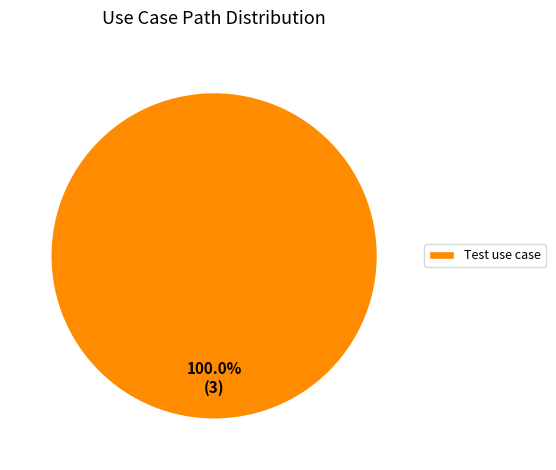

True or false: Test use case accounts for 100% of the total.

True